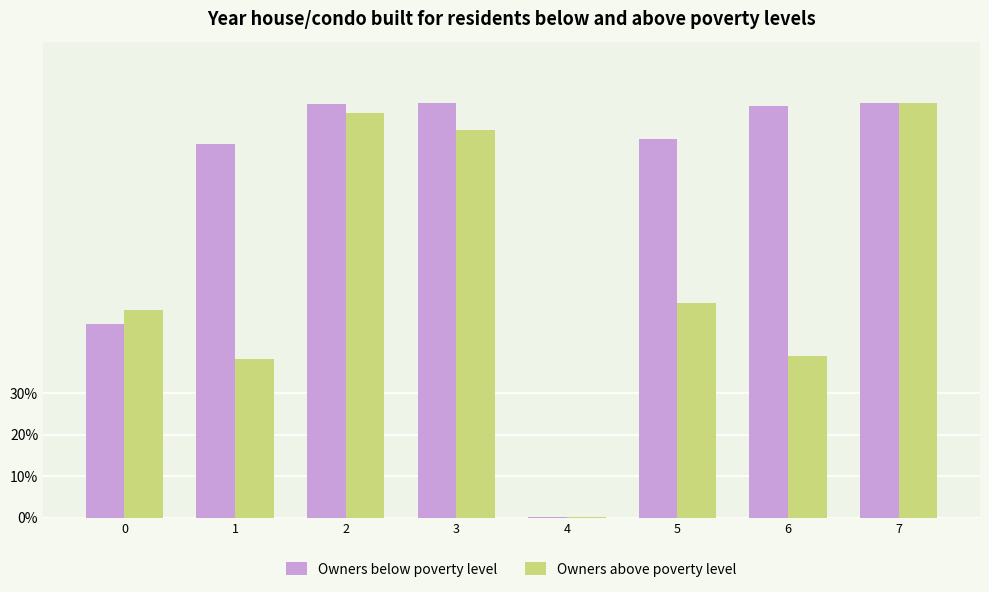

At how many categories does at least one series exceed 0?

8